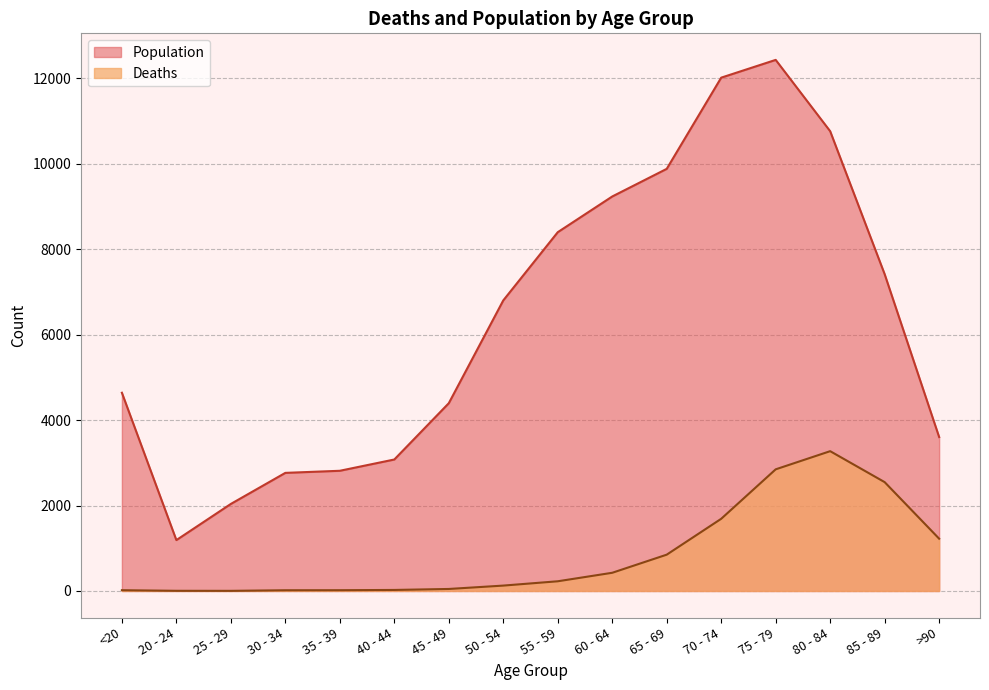

What is the minimum value for Population?

1191